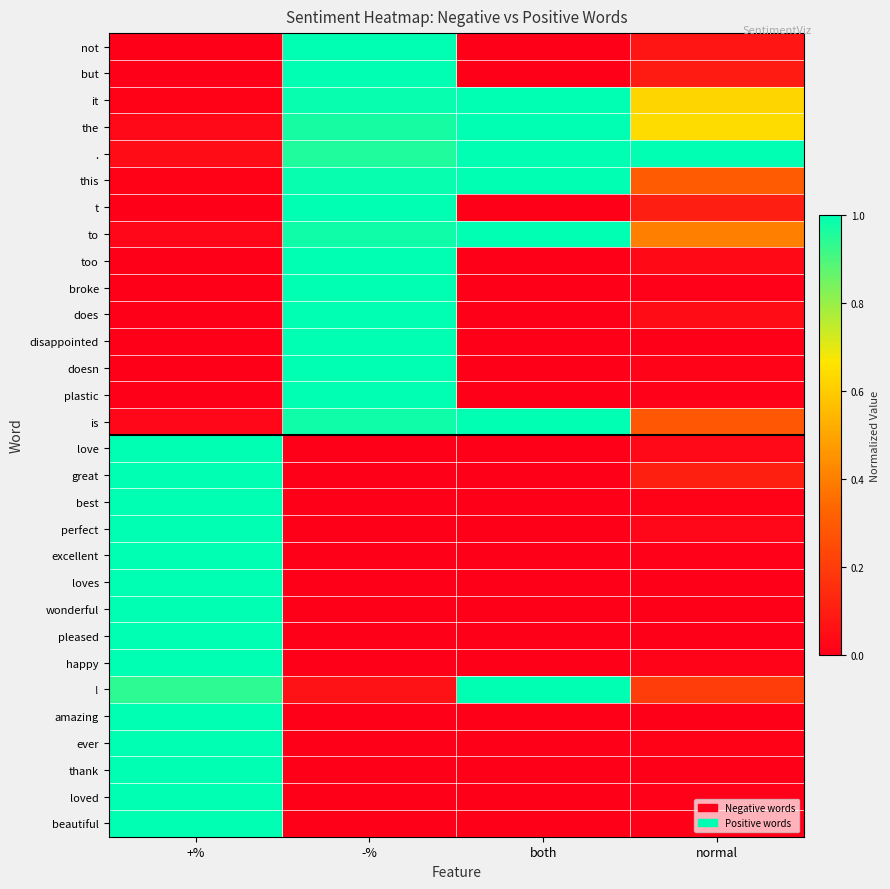

Which series has the widest spread of values?

not